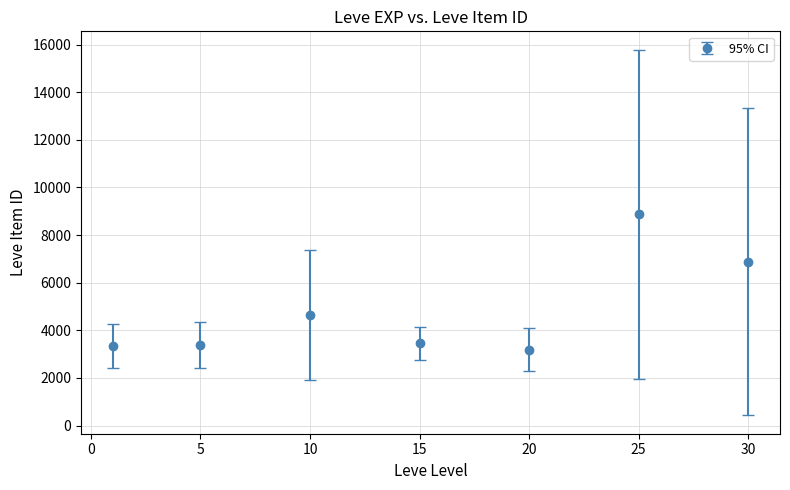

How many interior local peaks (higher than both neighbors) does the data have?

2